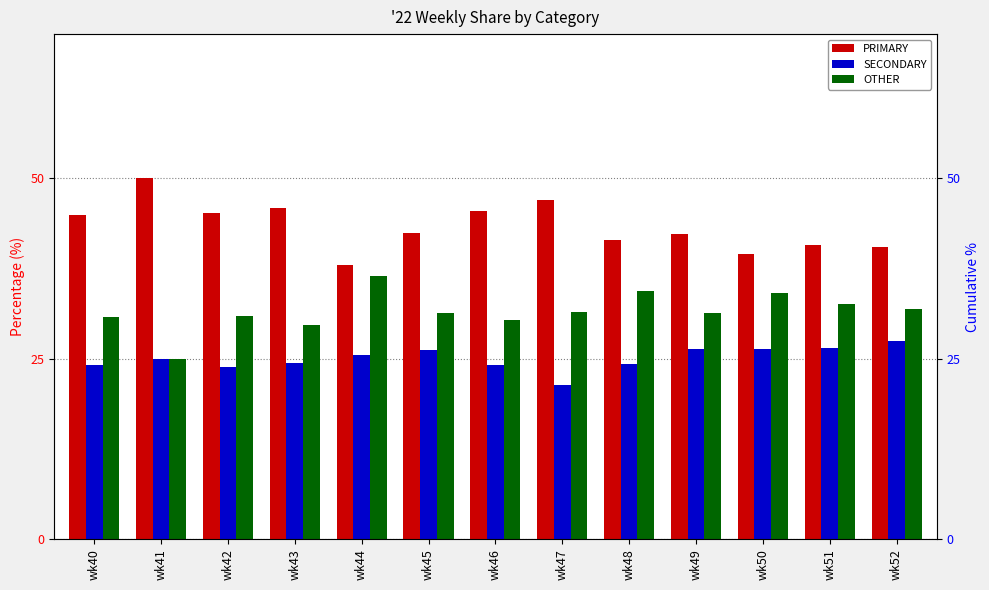

How many distinct data groups are displayed?

3